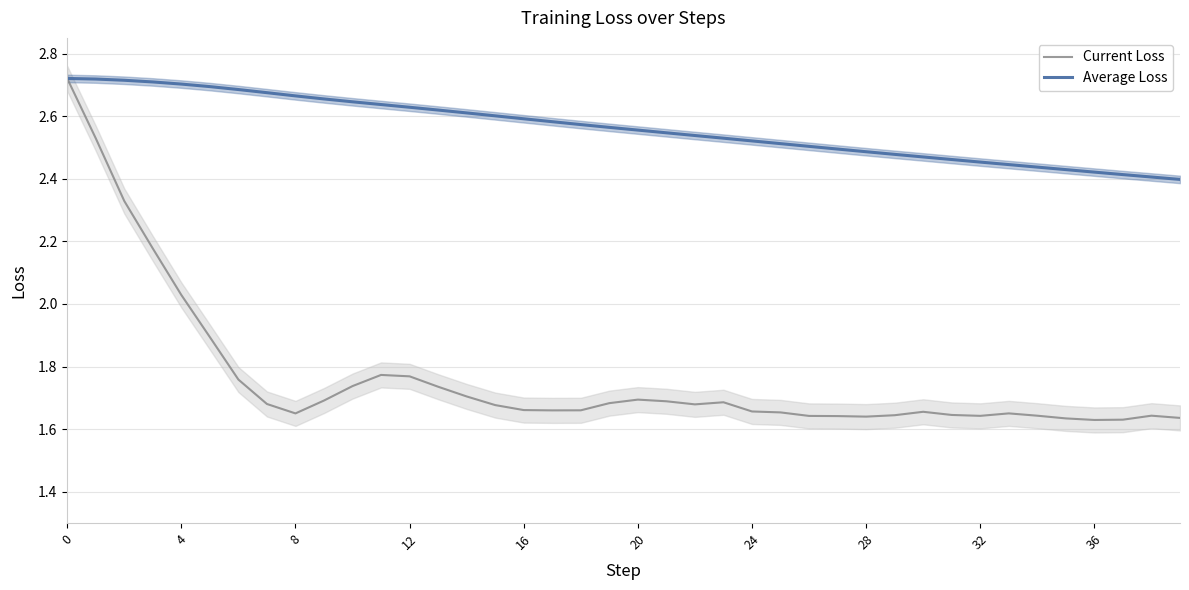

What are all the series names shown in the legend?

Current Loss, Average Loss